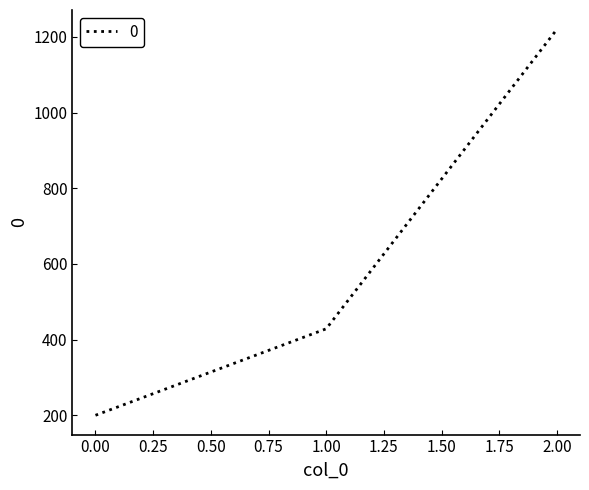

How many distinct data groups are displayed?

1